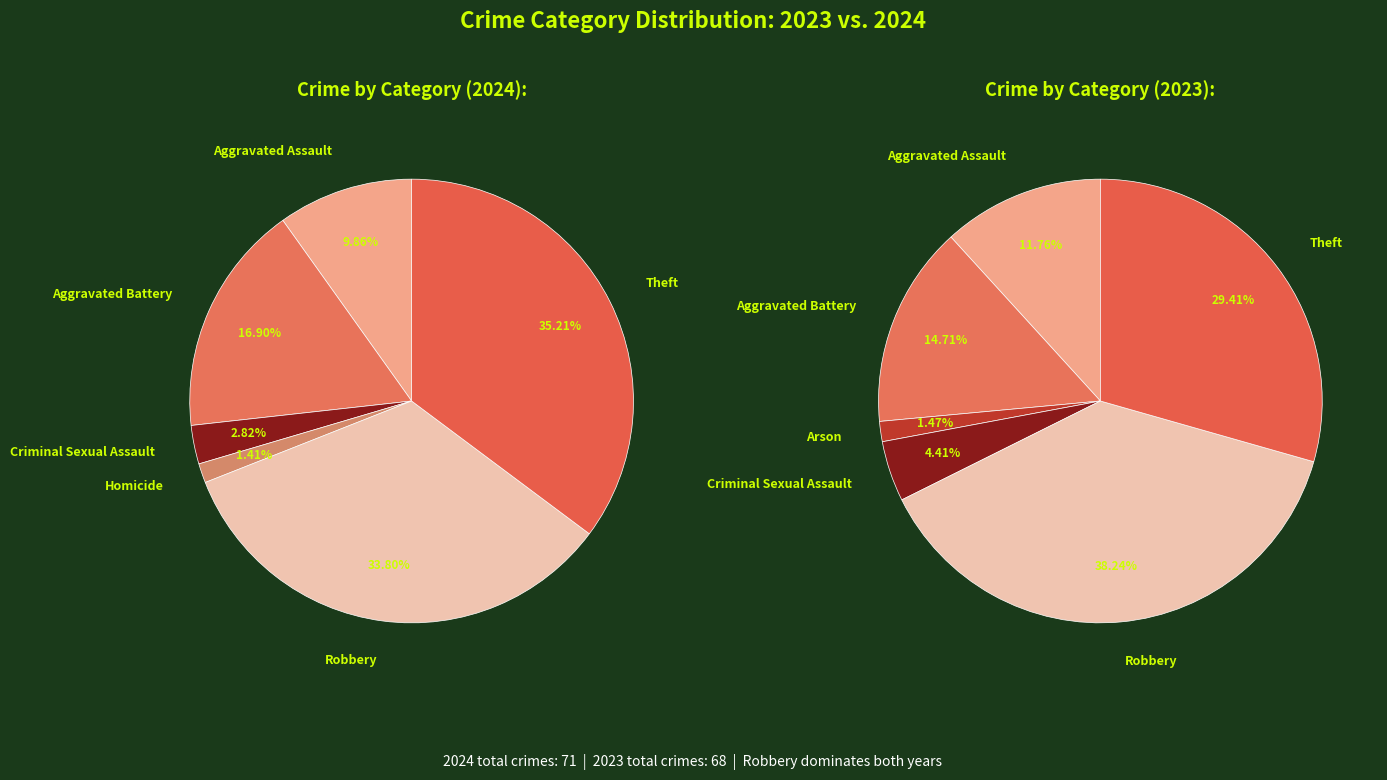

Is the sum of Arson and Robbery greater than half?

No